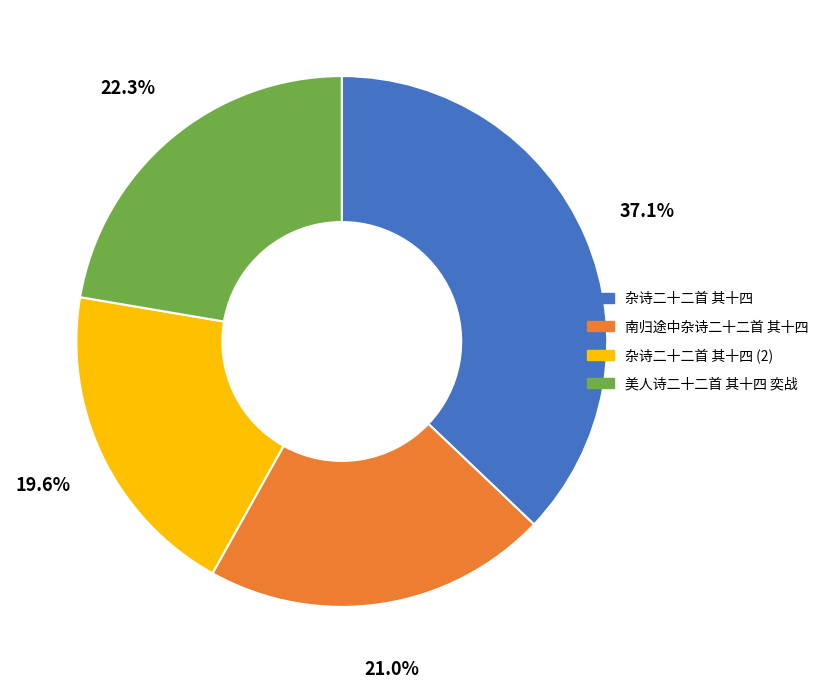

Does any single category account for the majority?

No